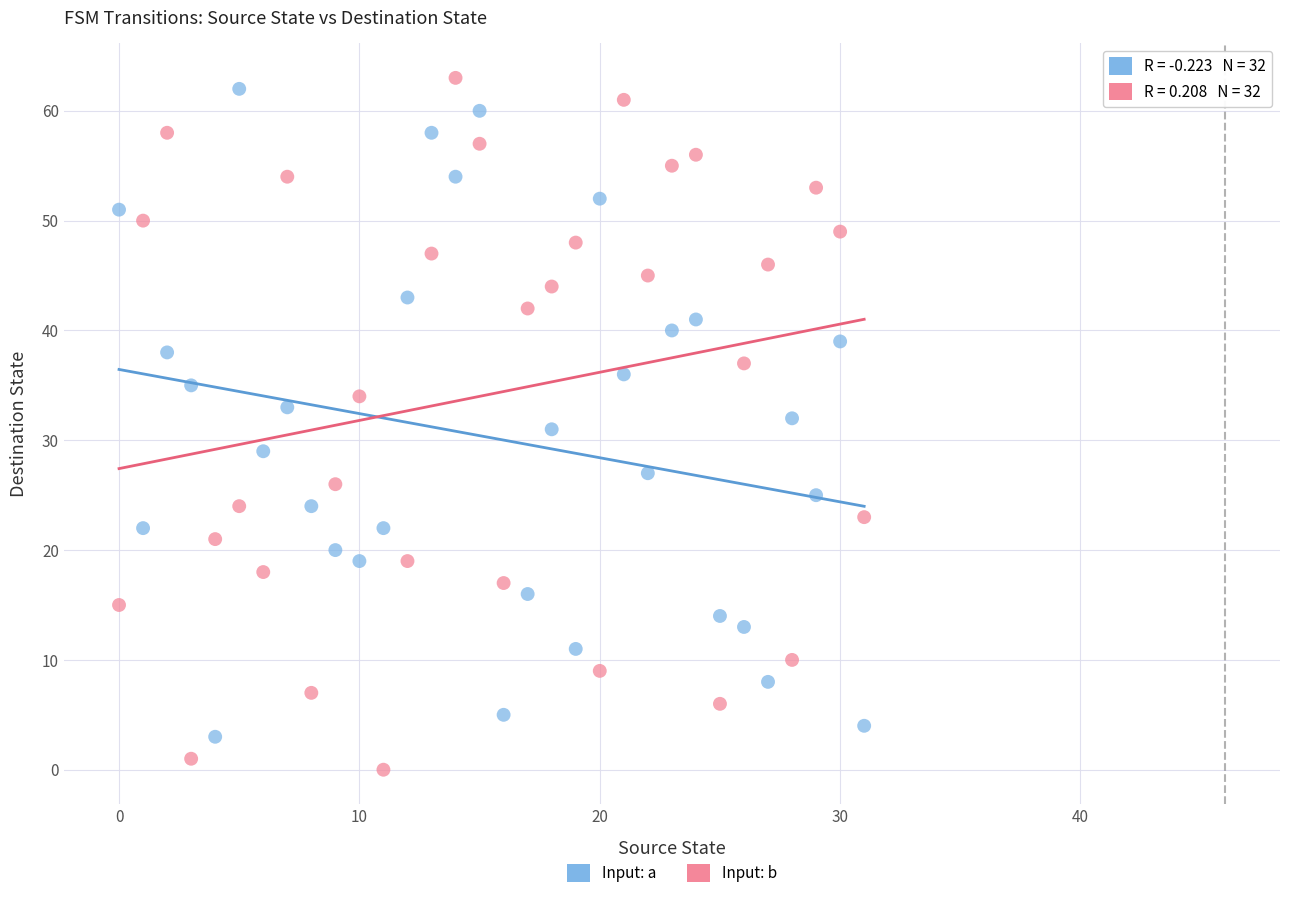

What are all the series names shown in the legend?

Input: a, Input: b